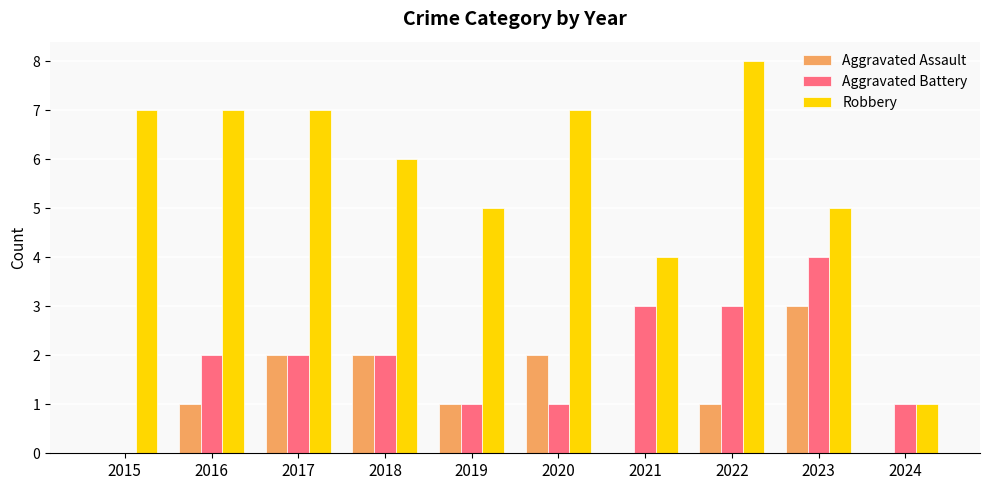

What is the average value of the Robbery series?

6